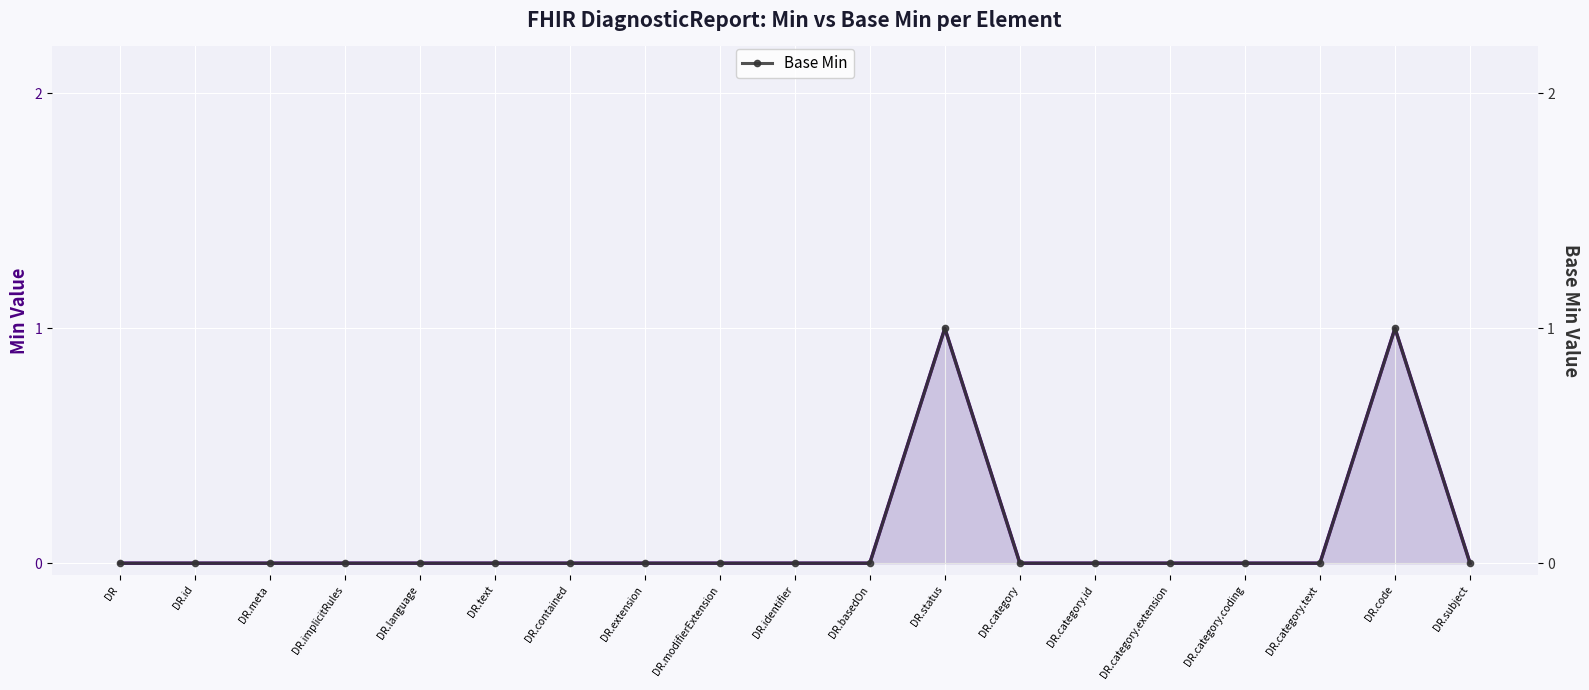

What is the label of the 2nd point from the left?

DR.id